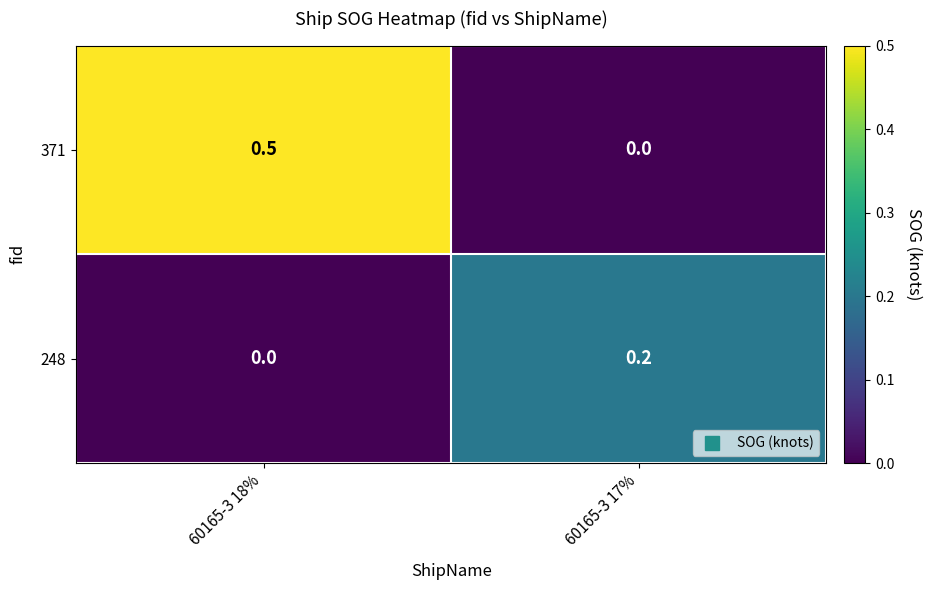

What is the sum of the 371 values at 60165-3 17% and 60165-3 18%?

0.5